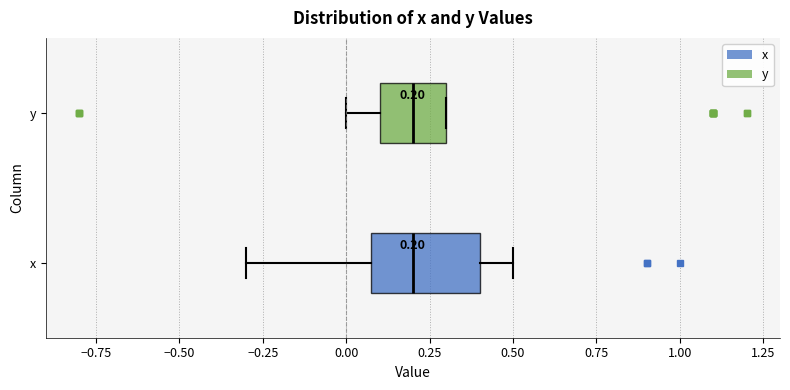

Which box is the widest, from its left edge to its right edge?

x